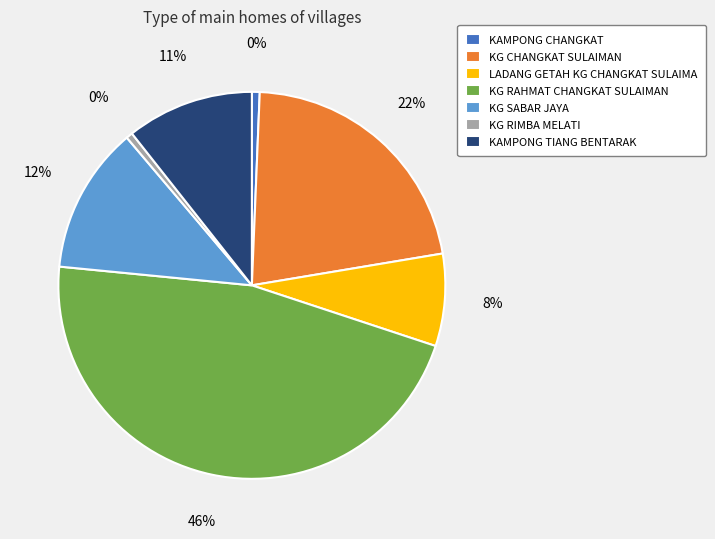

To the nearest percent, what is the difference between the largest and smallest slice percentages?

46%